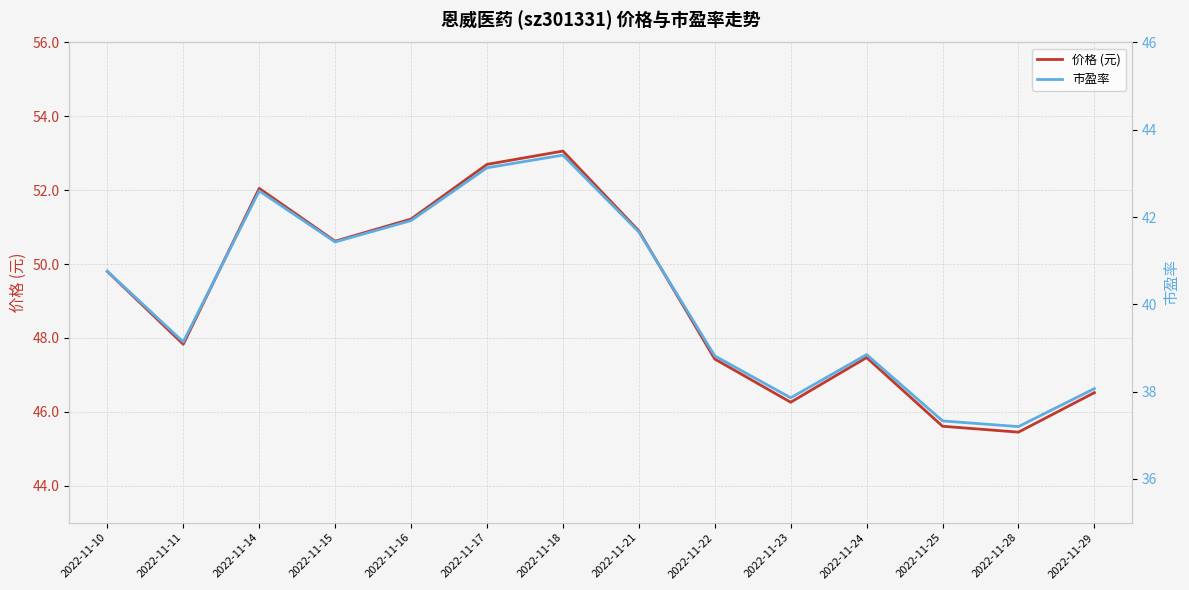

What is the difference between the maximum and minimum values in the 价格 (元) series?

7.6